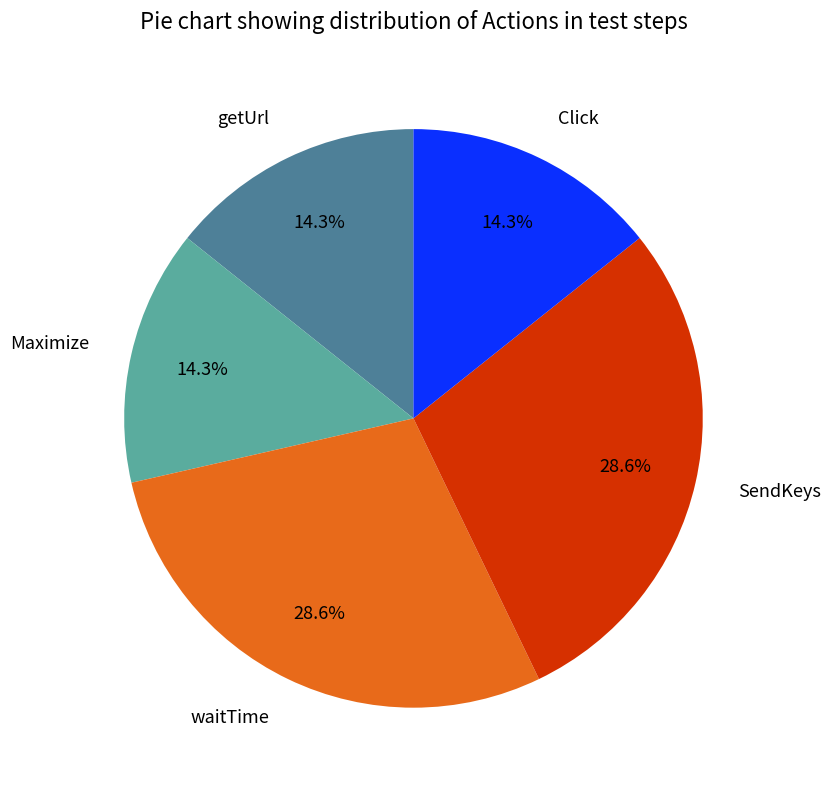

Is there a majority slice in this chart?

No